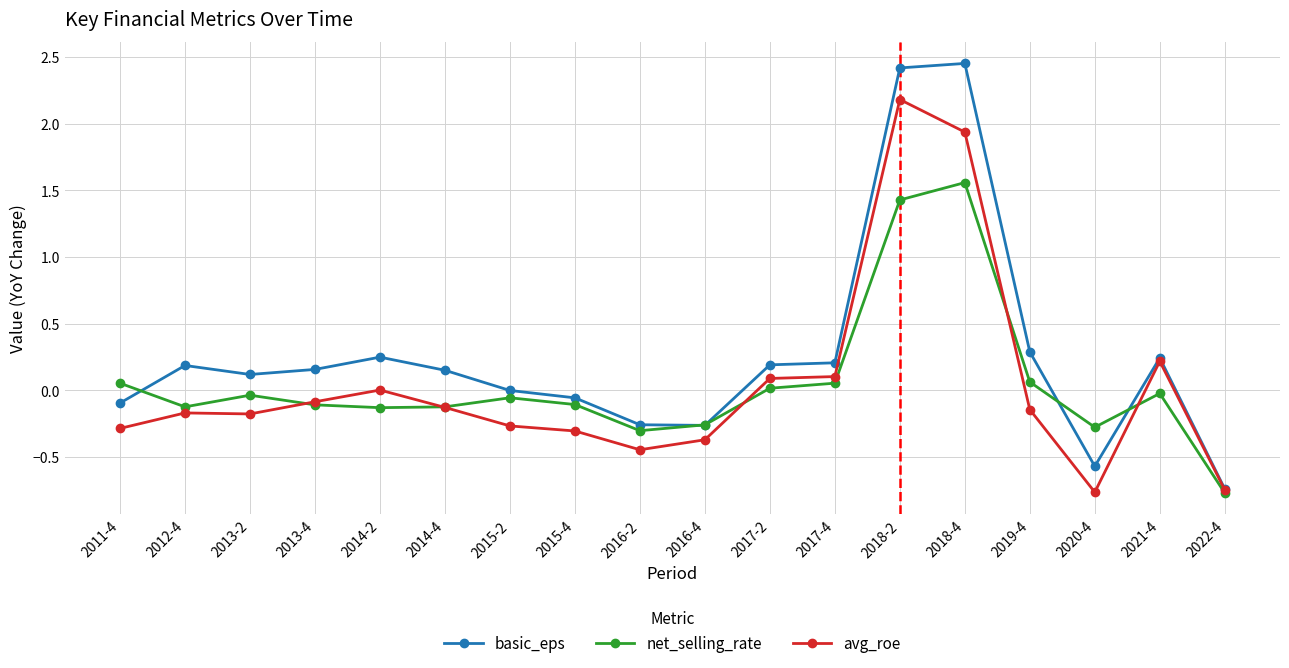

Rank the series by their maximum value, from lowest to highest.

net_selling_rate, avg_roe, basic_eps